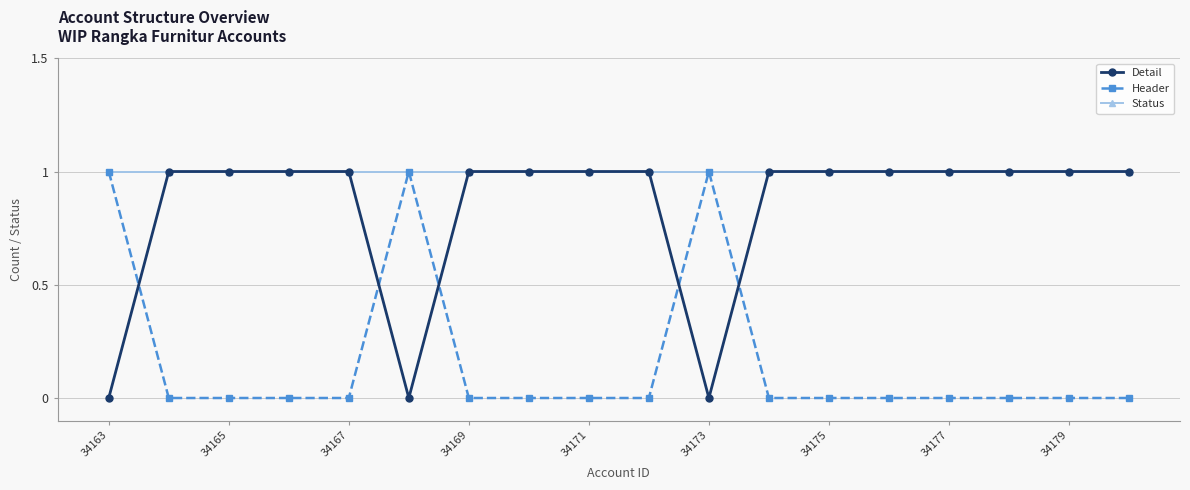

Rank the series by their average value, from highest to lowest.

Status, Detail, Header